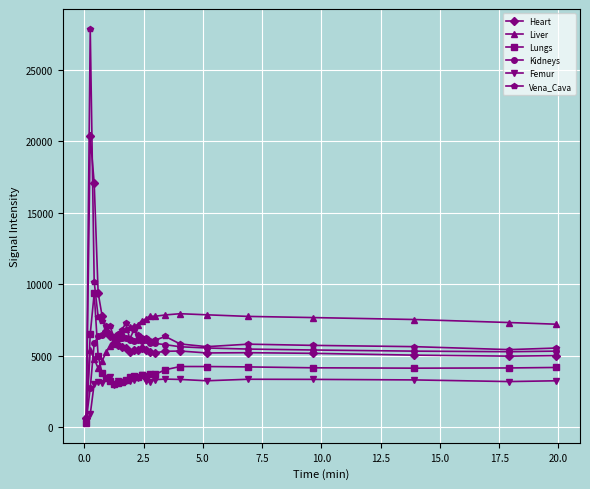

What is the value of the Liver point at the 1st from the left?

752.5